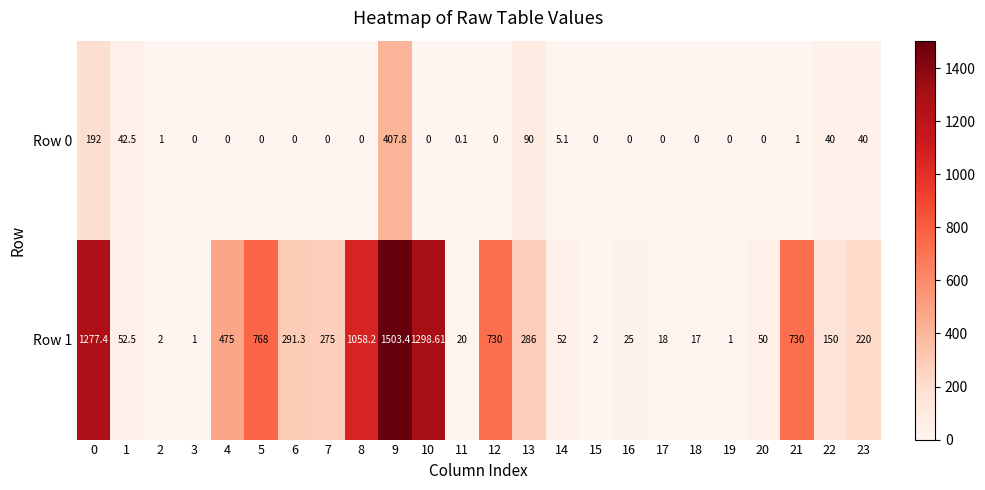

How many positive values does the Row 0 series have?

10